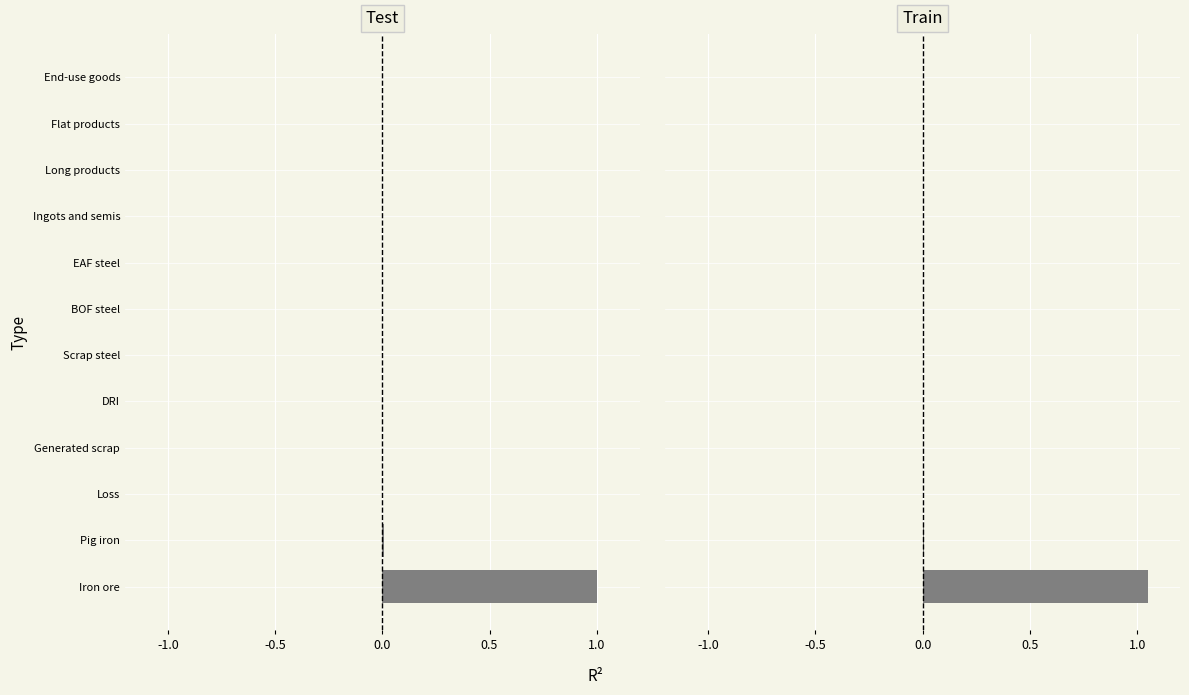

What is the average value?

0.1